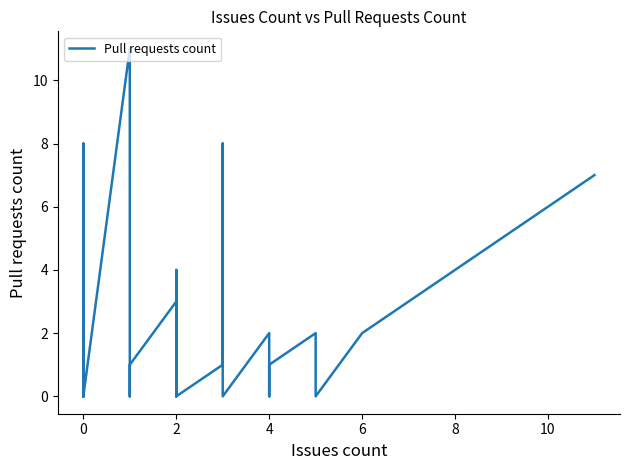

Reading right to left, extract all data points from this chart.

7	2	0	2	2	1	1	0	2	0	3	1	8	1	0	0	0	0	0	4	0	1	3	1	1	0	0	0	11	0	4	0	0	0	3	0	8	0	2	1